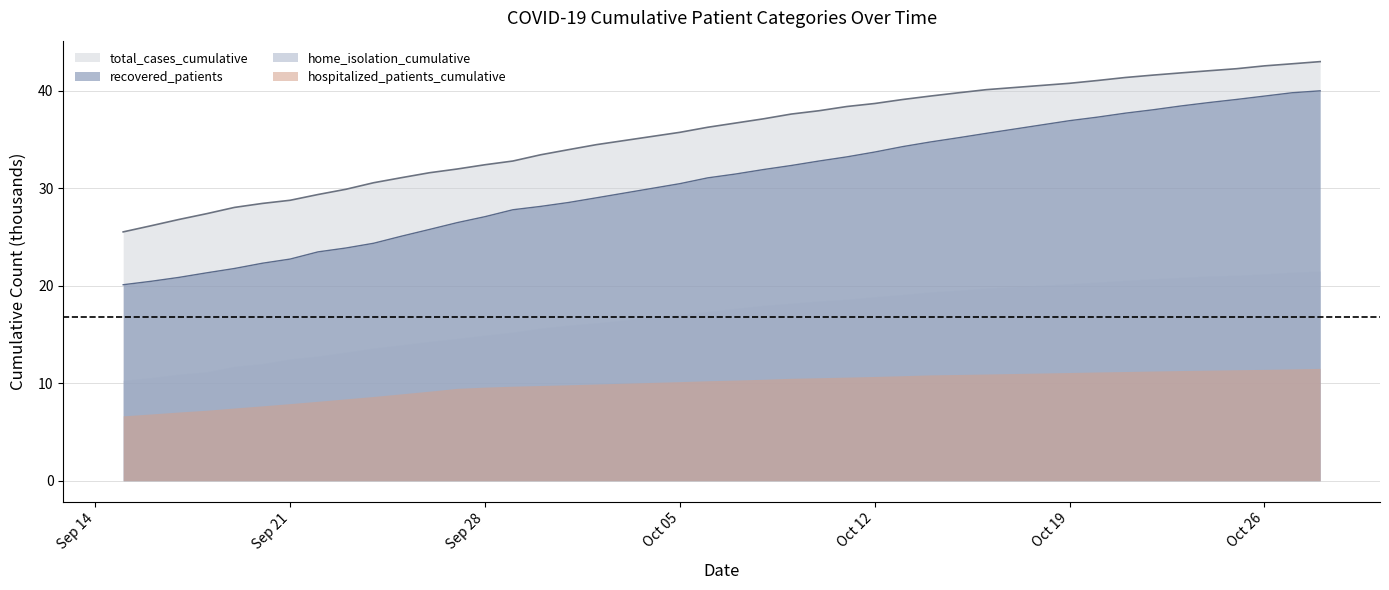

Rank the series at Oct 12 from highest to lowest value.

total_cases_cumulative, recovered_patients, home_isolation_cumulative, hospitalized_patients_cumulative